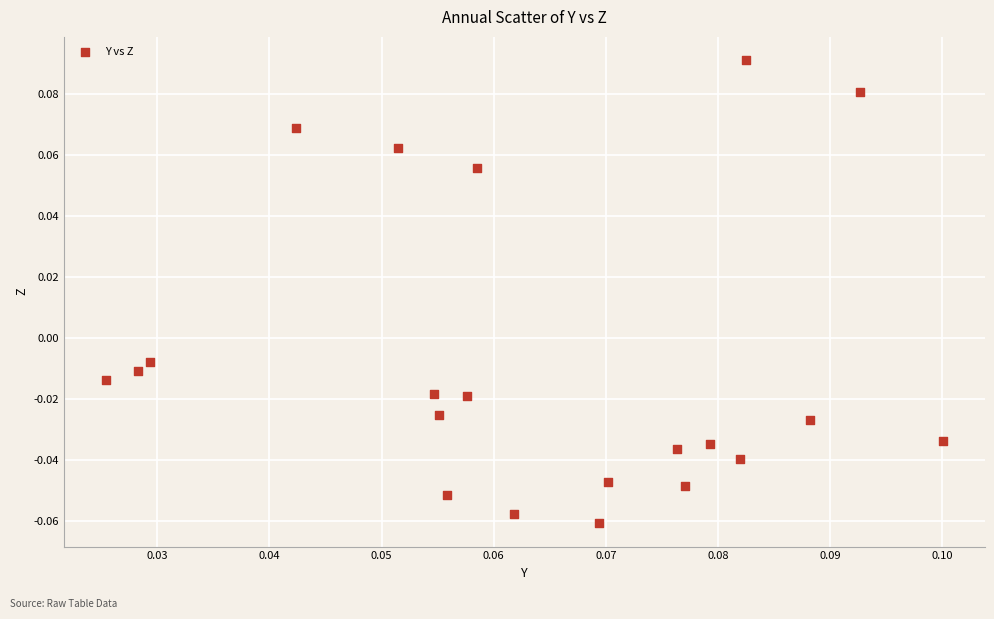

Count the number of points in this scatter plot.

21